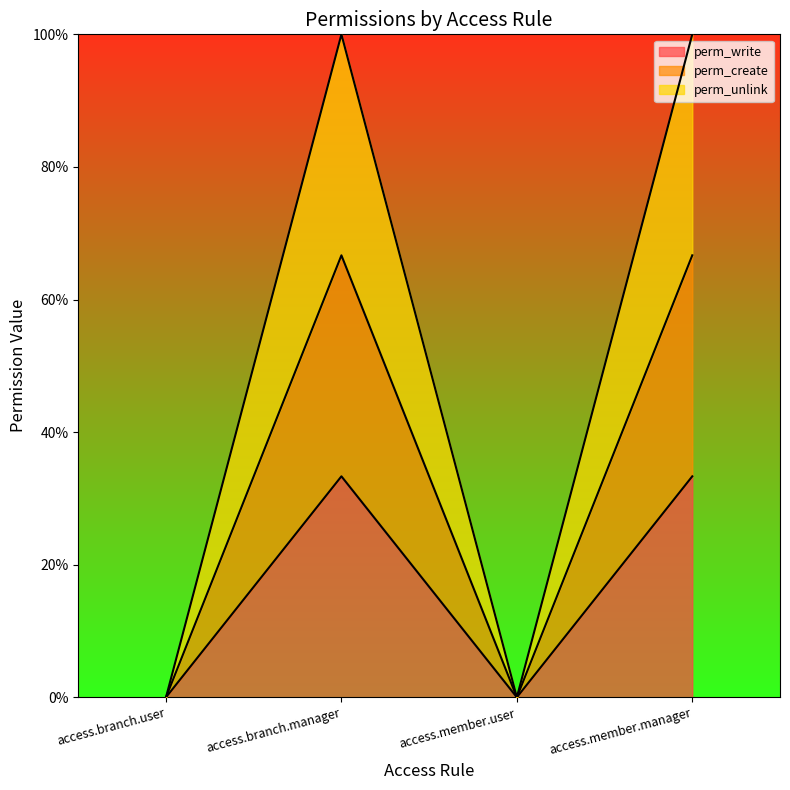

Reading left to right, transcribe all the data shown in this chart.

perm_write: access.branch.user=0.0	access.branch.manager=0.3	access.member.user=0.0	access.member.manager=0.3
perm_create: access.branch.user=0.0	access.branch.manager=0.7	access.member.user=0.0	access.member.manager=0.7
perm_unlink: access.branch.user=0.0	access.branch.manager=1.0	access.member.user=0.0	access.member.manager=1.0